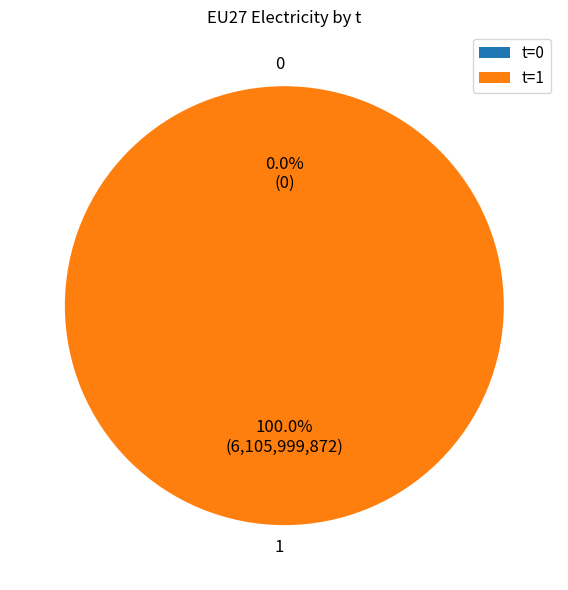

What is the largest slice in the pie chart?

1